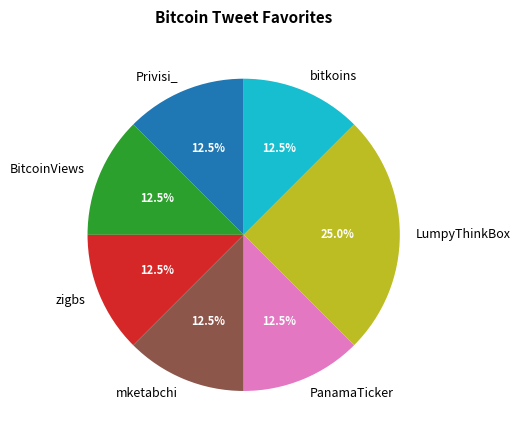

What percentage do zigbs and bitkoins together represent?

25.0%